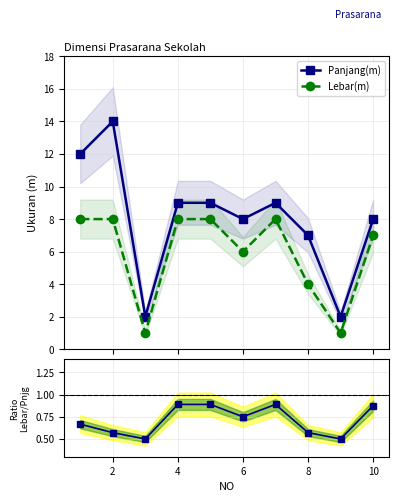

True or false: Ratio Lebar/Panjang has a value of 0.9 at 2.

False